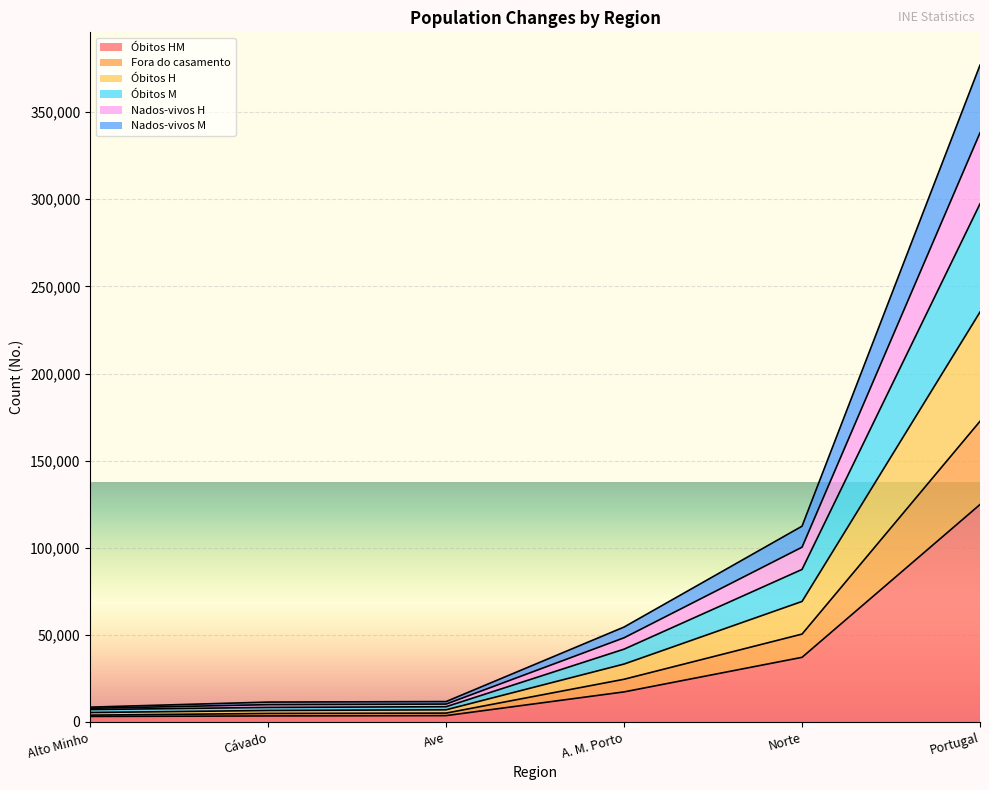

At which category is the sum across all series the highest?

Portugal